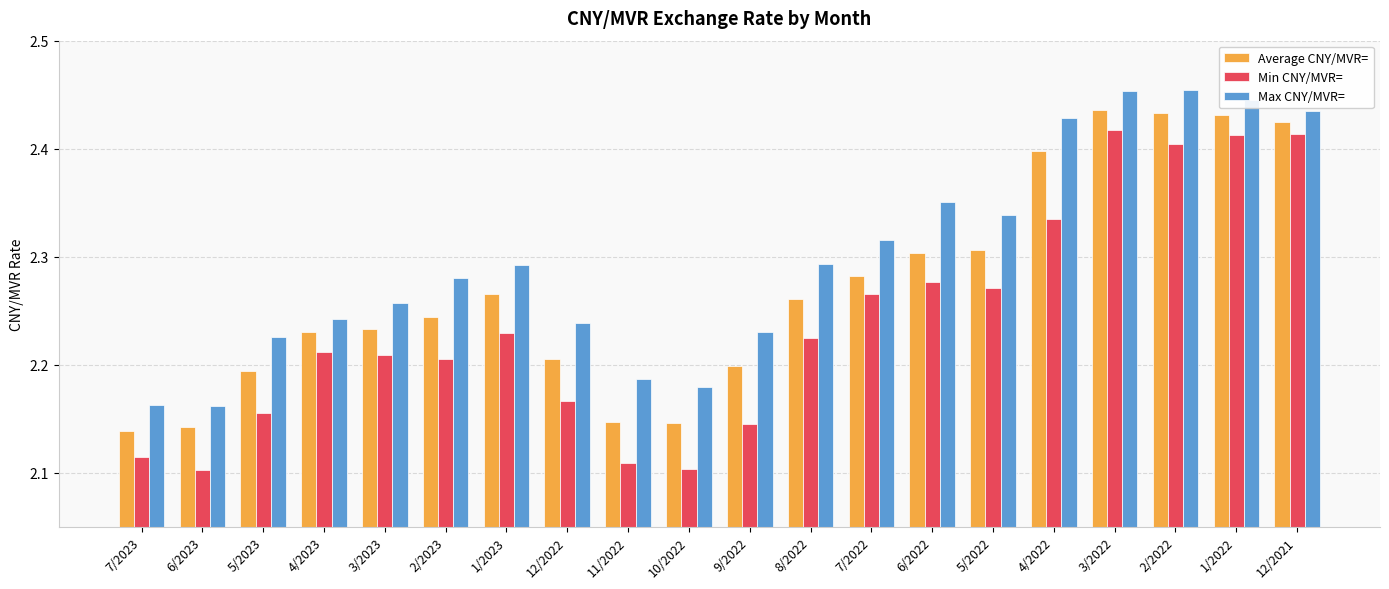

Count the number of data series in this chart.

3